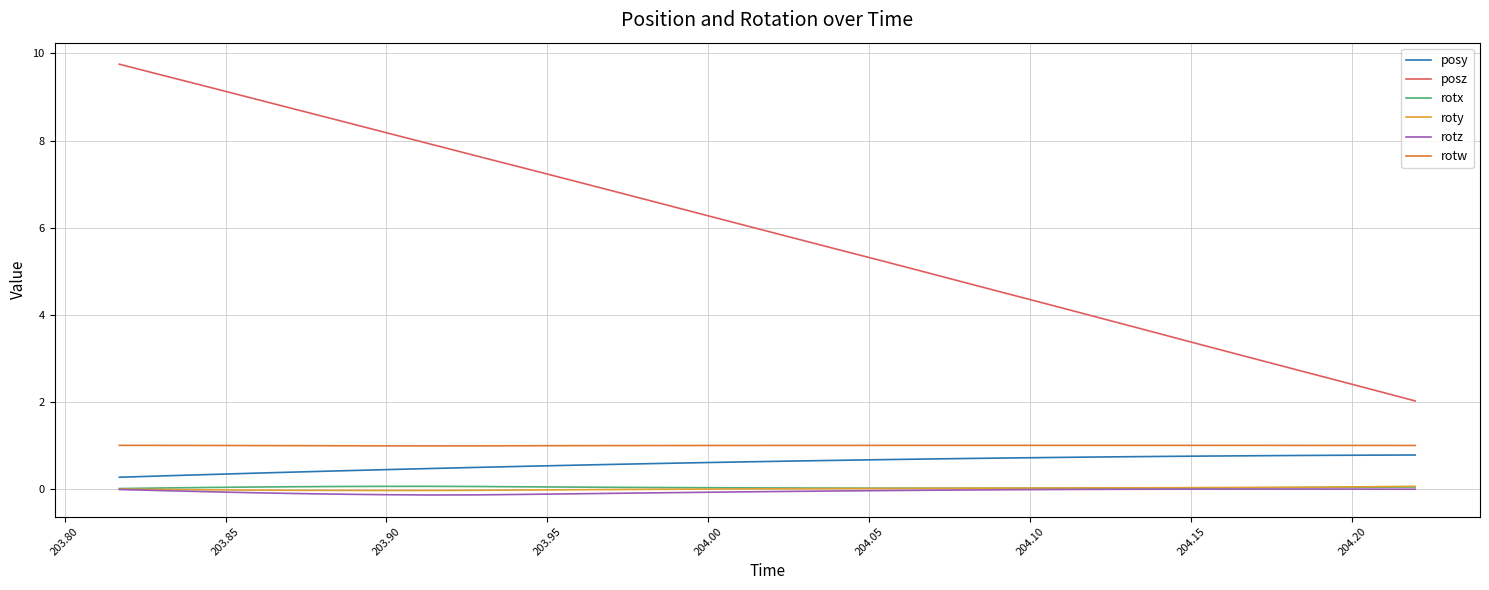

What is the sum of all rotx values?

0.9